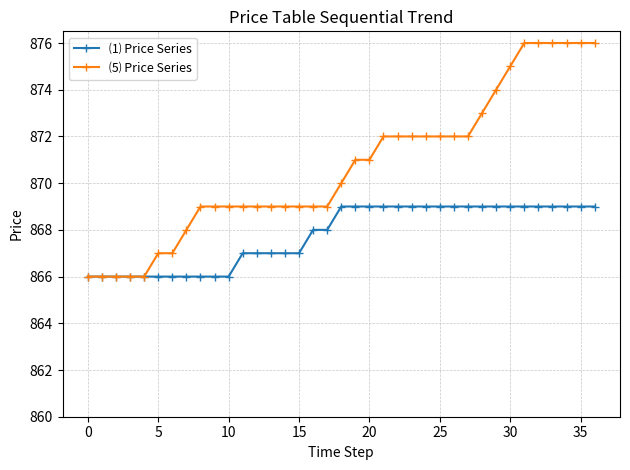

Rank the series by their average value, from highest to lowest.

⑸ Price Series, ⑴ Price Series